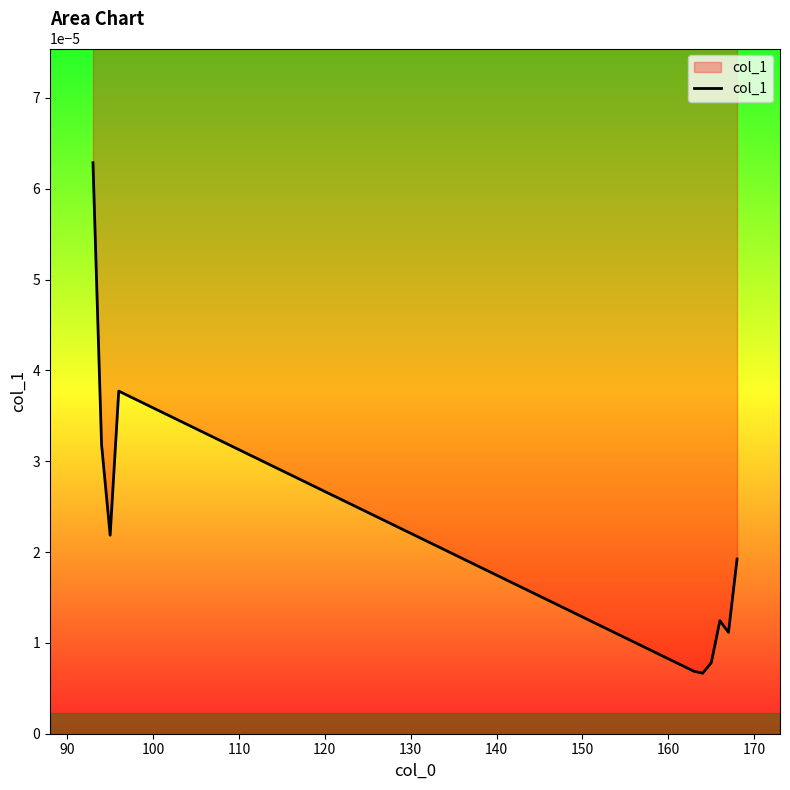

The value at 80 is 0.0. True or false?

False